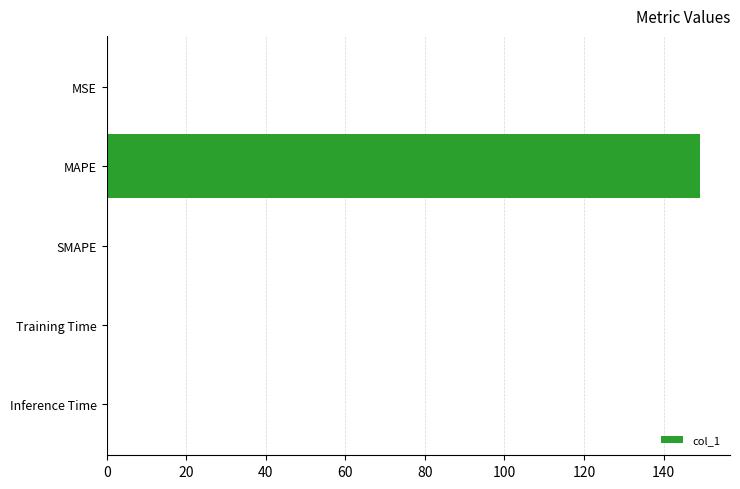

What is the greatest value displayed?

149.3